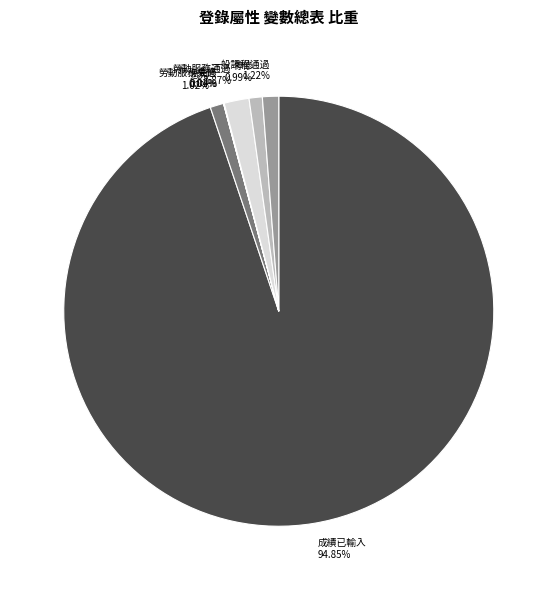

Between 勞動服務通過 and 停修, which is larger?

勞動服務通過